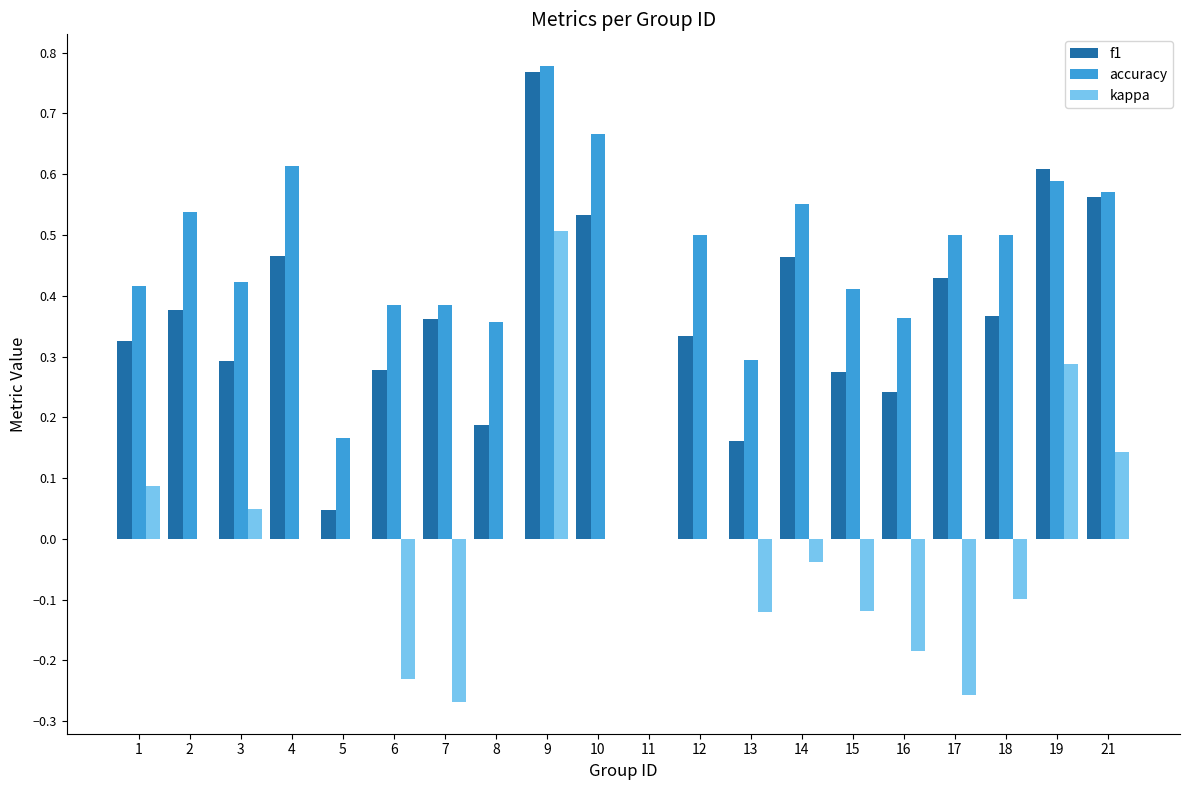

At which category is the sum across all series the highest?

9